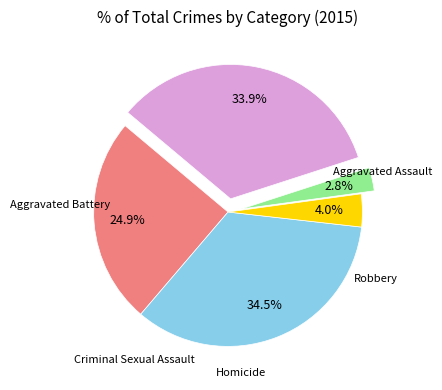

Is there any slice that represents more than half of the pie?

No